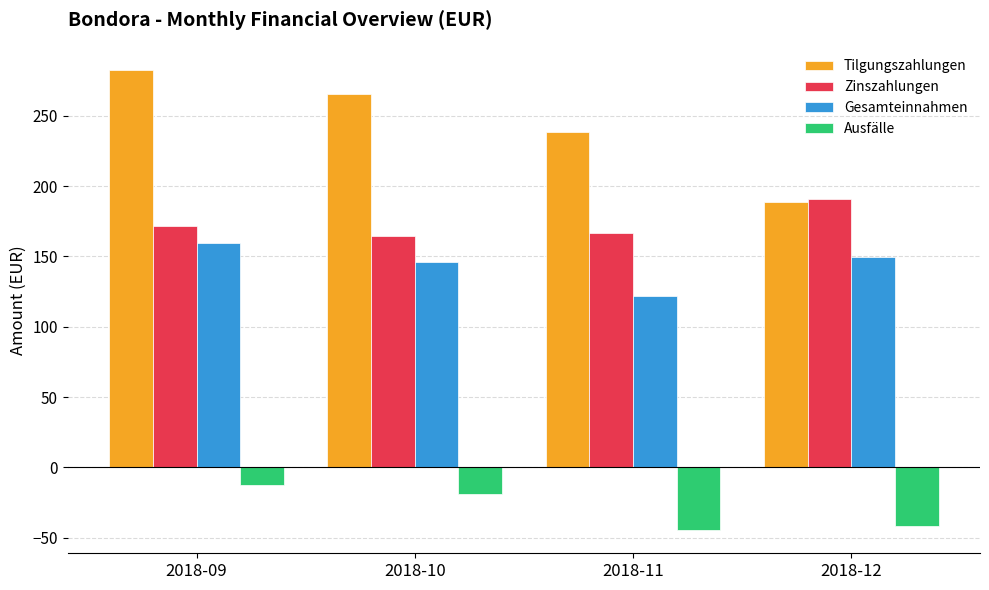

Reading left to right, extract all data points from this chart.

Tilgungszahlungen: 282.7	265.5	238.5	189.0
Zinszahlungen: 171.8	164.4	166.6	191.1
Gesamteinnahmen: 159.4	145.8	121.8	149.5
Ausfälle: -12.4	-18.6	-44.7	-41.6